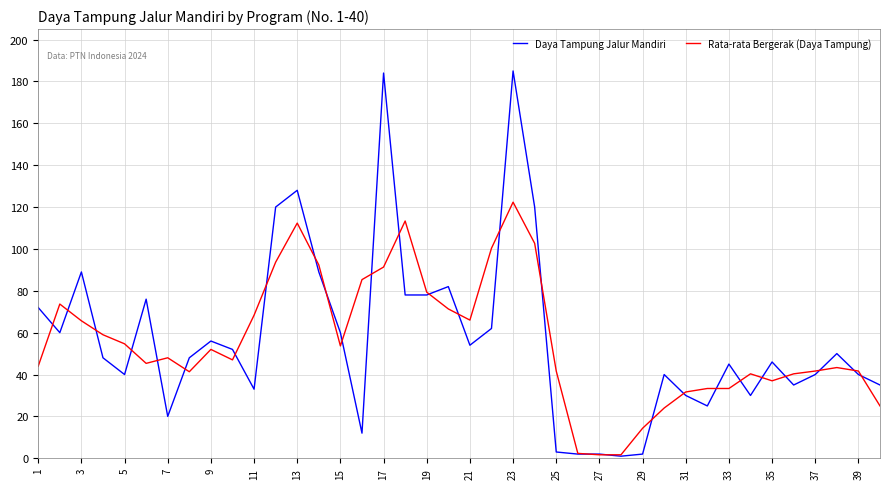

List the series in order of their peak value, lowest first.

Rata-rata Bergerak (Daya Tampung), Daya Tampung Jalur Mandiri